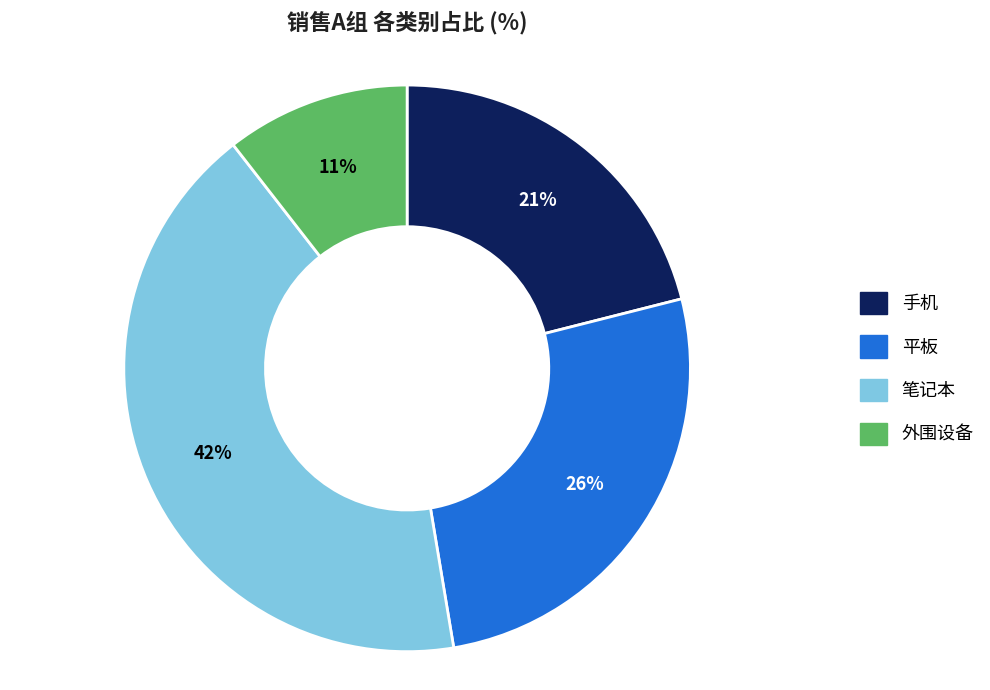

True or false: 手机 accounts for 21% of the total.

True